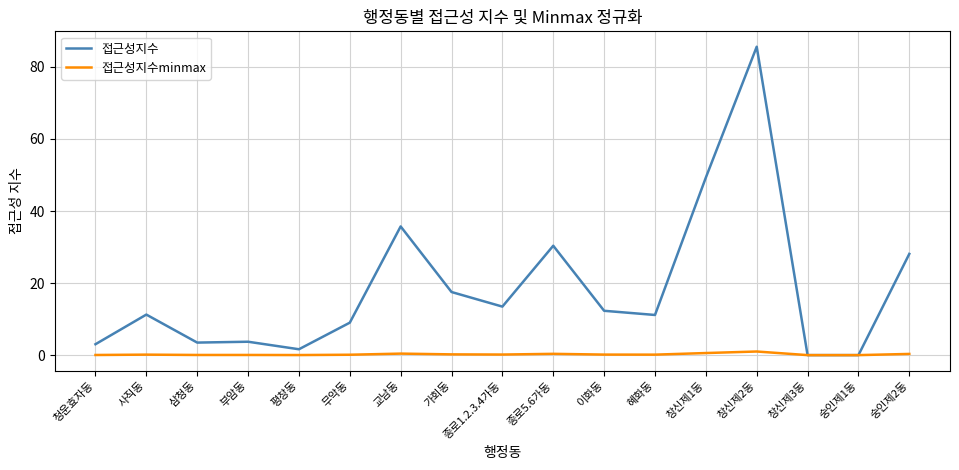

Is it true that 접근성지수 equals 35.7 at 교남동?

True